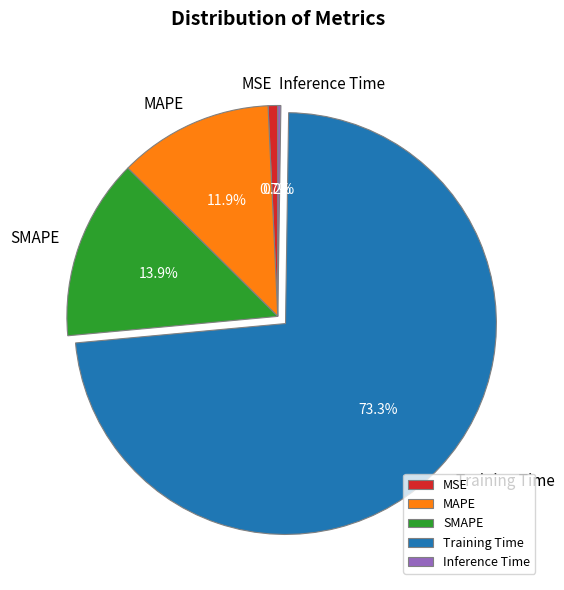

Does Training Time account for over 50% of the chart?

Yes